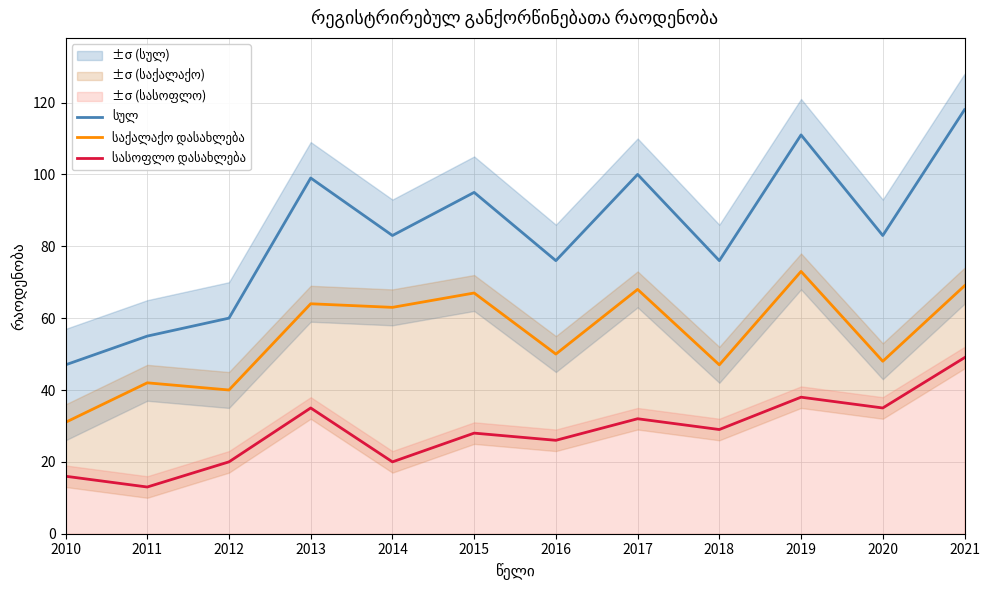

Does the chart display data point markers on the line(s)?

No